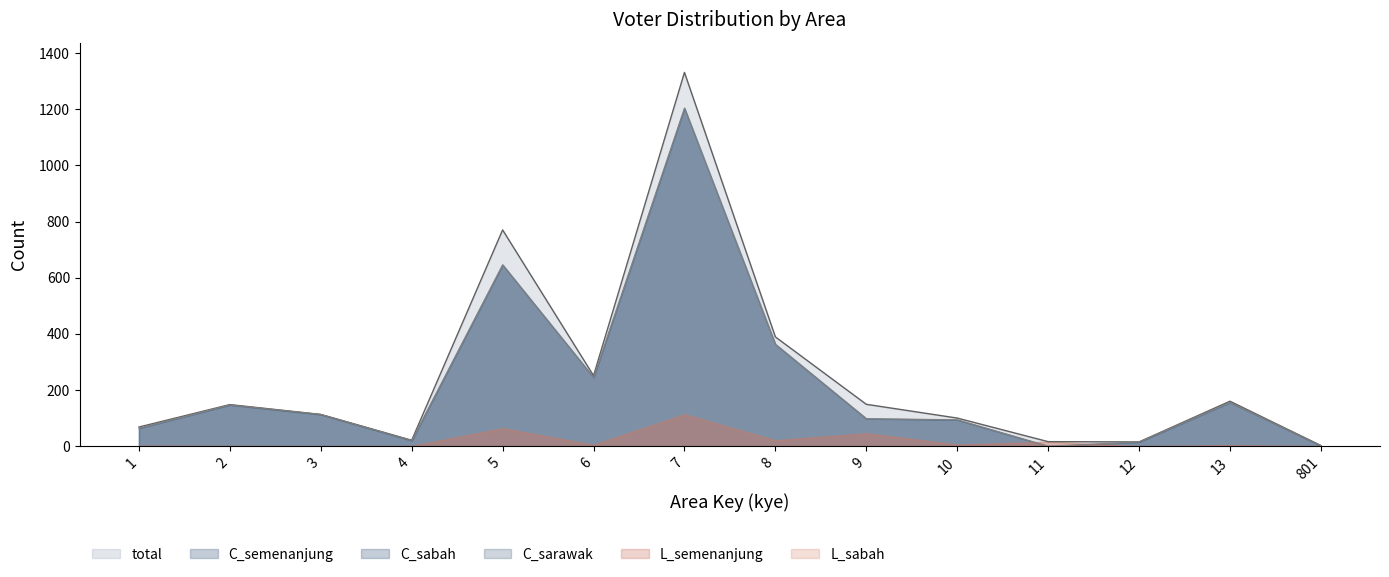

What is the sum of the C_semenanjung values at 8 and 3?

476